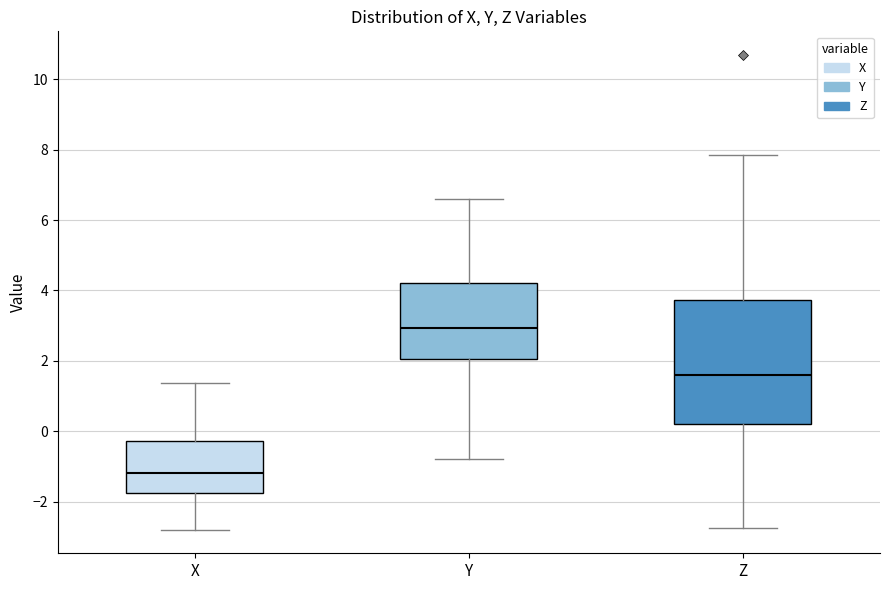

Reading left to right, read every box against the y-axis: the position of its median line, the range the box covers, and the ends of its whiskers. The values are not printed on the chart, so give them approximately, as read against the axis.

X: median -1.2, box -1.8 to -0.2, whiskers -2.8 to 1.4
Y: median 3.0, box 2.0 to 4.2, whiskers -0.8 to 6.6
Z: median 1.6, box 0.2 to 3.8, whiskers -2.8 to 7.8